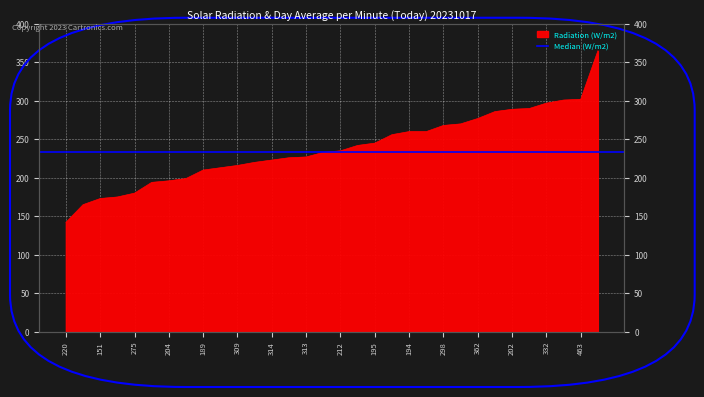

Rank the categories by value from highest to lowest.

204, 463, 46, 332, 231, 202, 301, 362, 39, 298, 194, 207, 225, 195, 359, 212, 188, 313, 467, 314, 297, 309, 295, 189, 190, 204, 346, 275, 201, 151, 160, 220